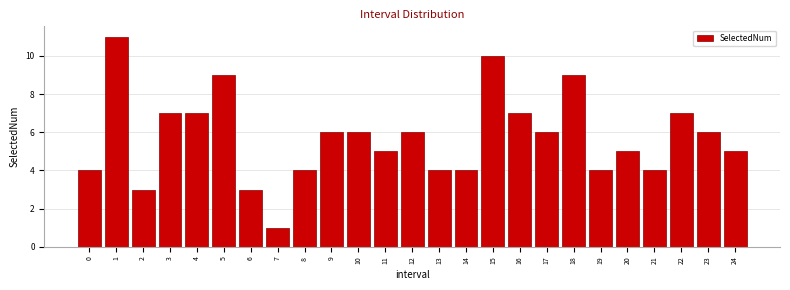

Reading right to left, transcribe all the data shown in this chart.

24=5	23=6	22=7	21=4	20=5	19=4	18=9	17=6	16=7	15=10	14=4	13=4	12=6	11=5	10=6	9=6	8=4	7=1	6=3	5=9	4=7	3=7	2=3	1=11	0=4